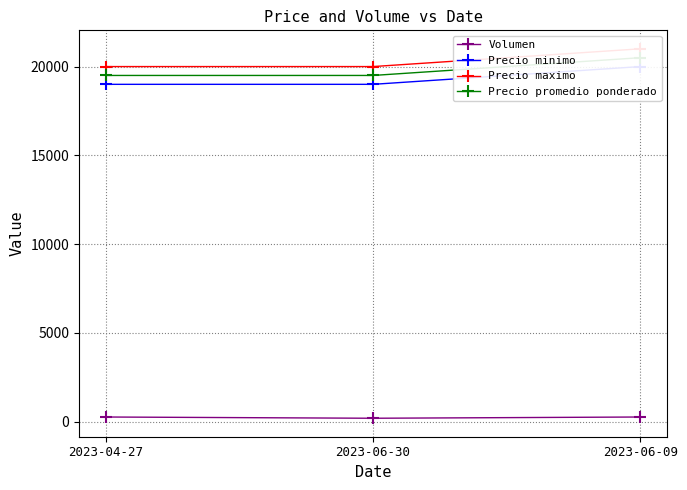

Is it true that Precio promedio ponderado equals 19500 at 2023-04-27?

True